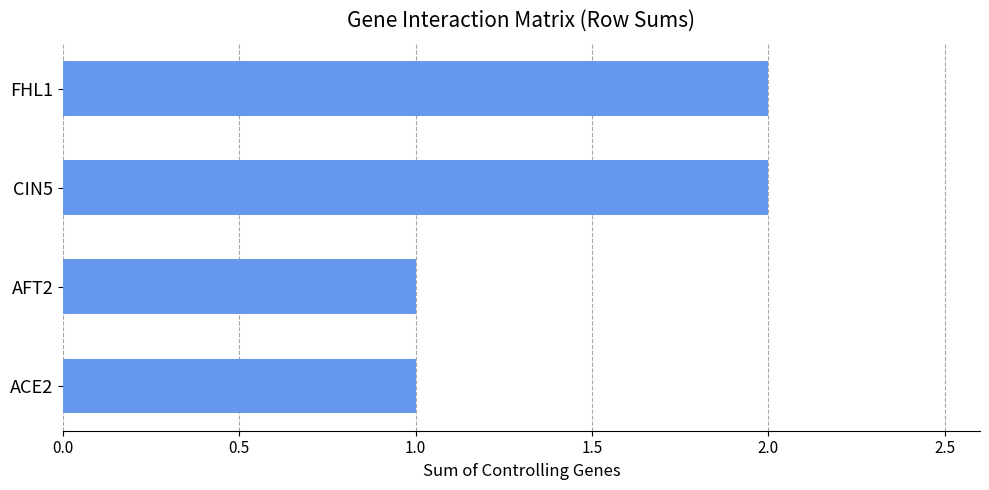

What is the sum of all values?

6